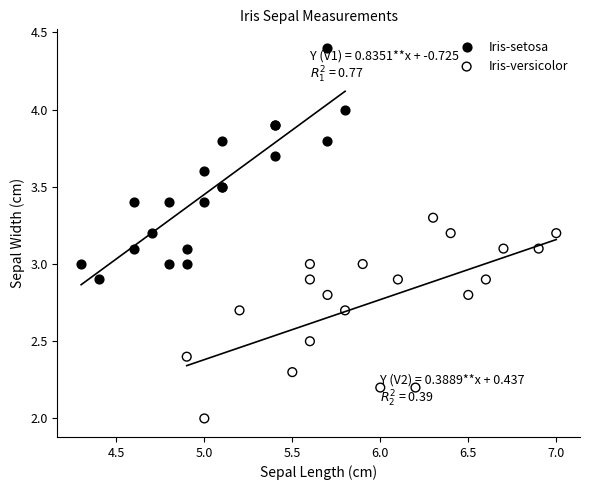

What are all the series names shown in the legend?

Iris-setosa, Iris-versicolor